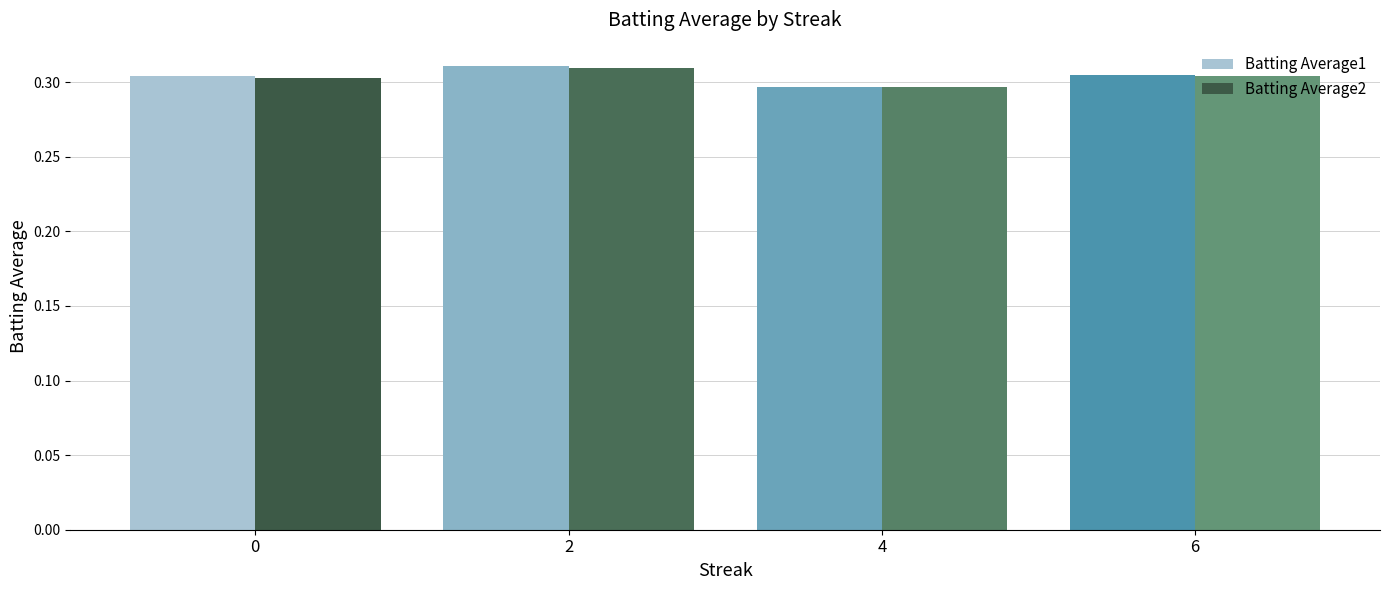

What is the sum of the Batting Average2 values at 2 and 0?

0.6